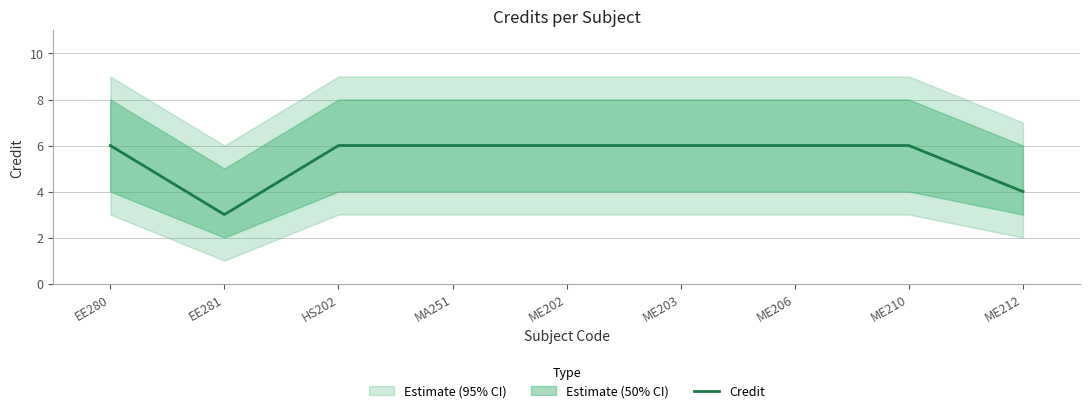

Where is the first local minimum?

EE281